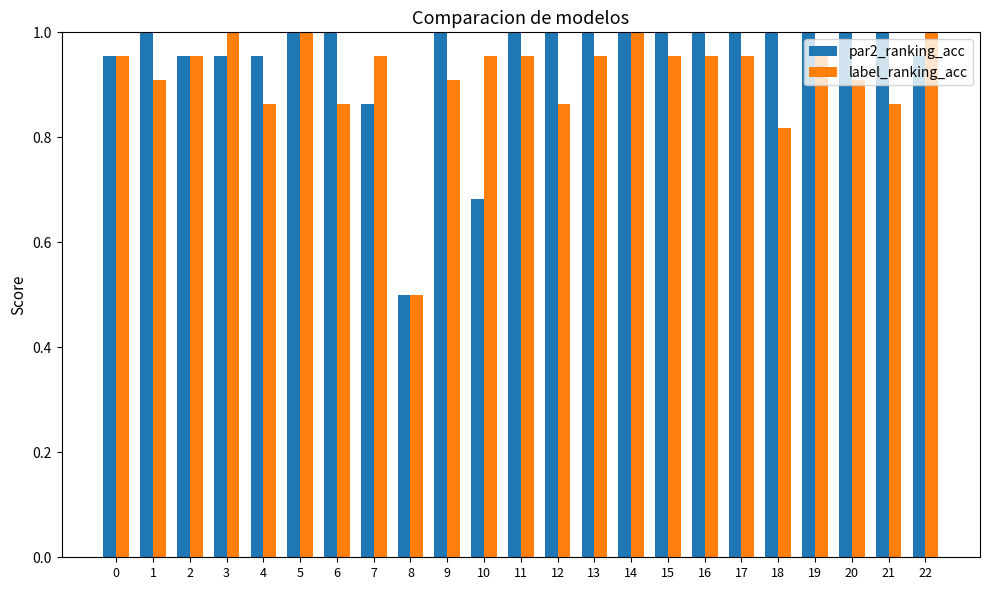

Does the chart contain any negative values?

No